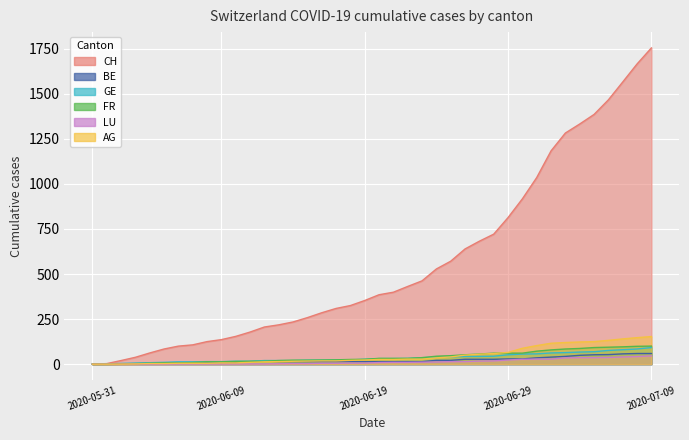

What is the value of the LU point at the 18th from the left?

5